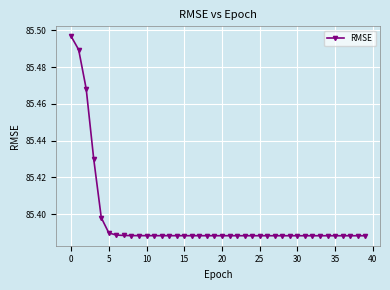

Count the values in the range 85 to 86.

40